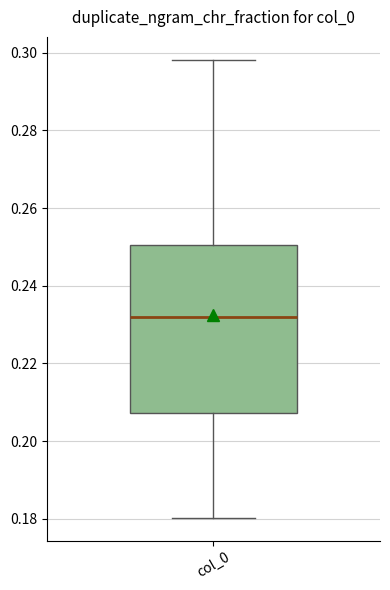

Transcribe this box plot: give where the median line is, the range the box spans, and where the two whiskers end, as read against the y-axis. The values are not printed on the chart, so give them approximately, as read against the axis.

median 0.232, box 0.208 to 0.250, whiskers 0.180 to 0.298